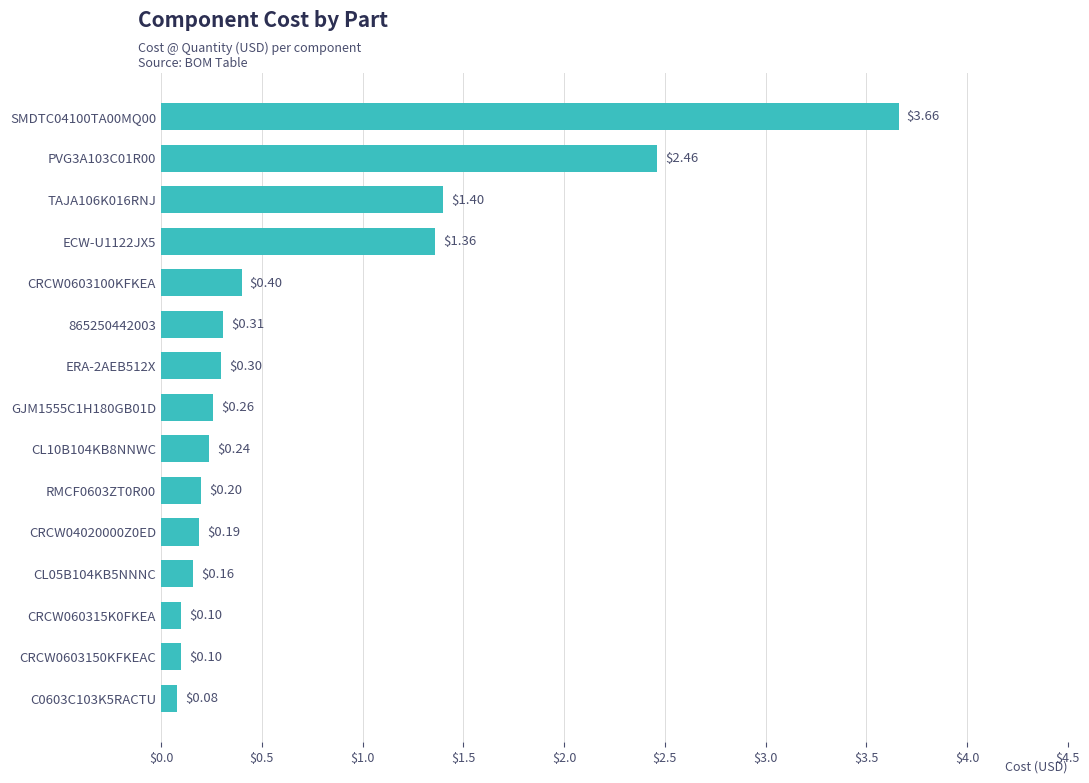

Are the bars horizontal?

Yes